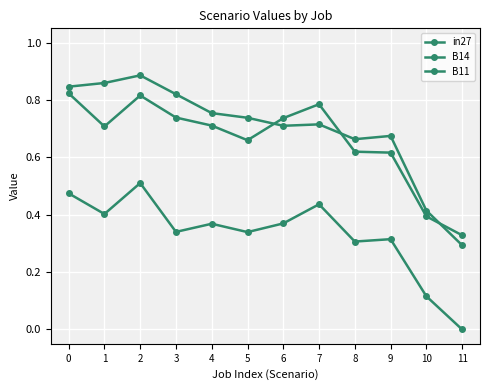

How many lines are shown in the chart?

3